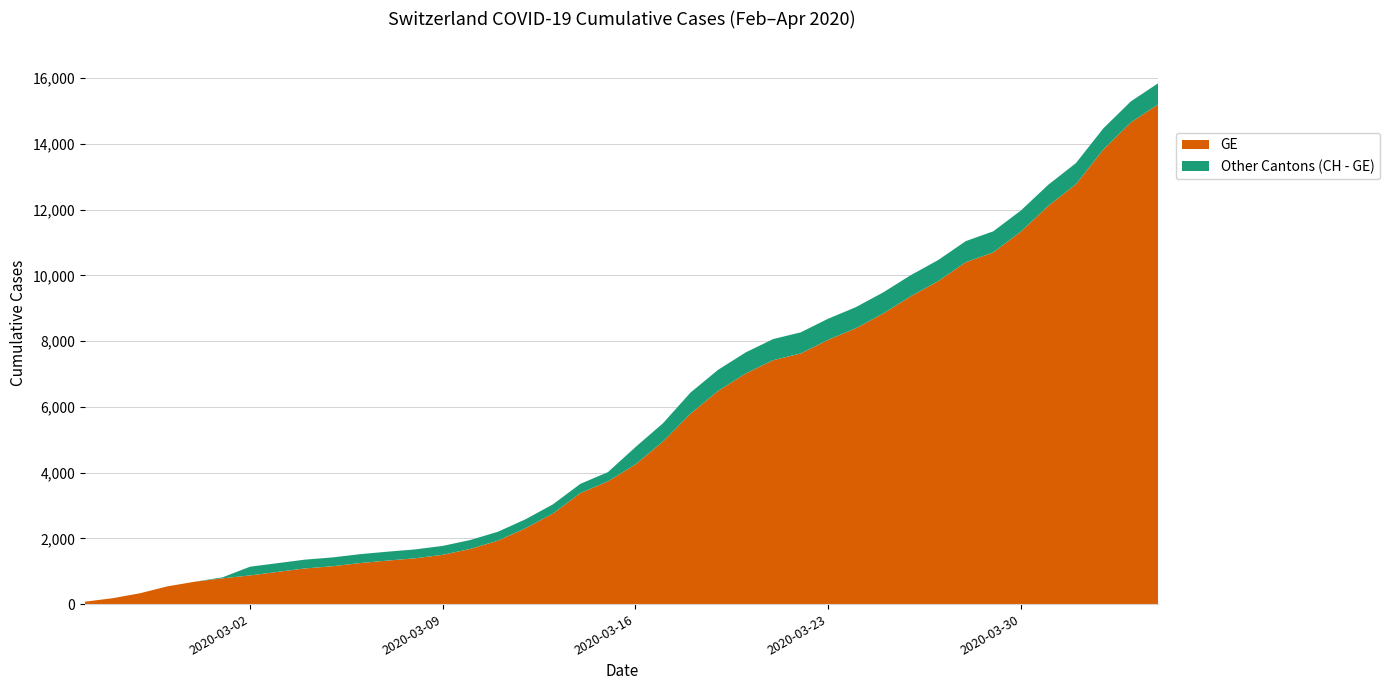

True or false: GE and CH cross at least once.

False